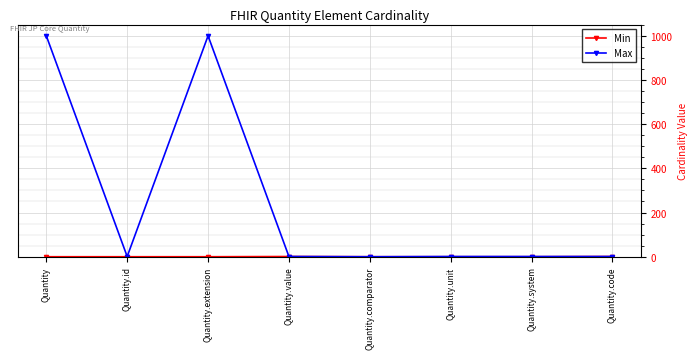

What is the maximum value shown in the chart?

999